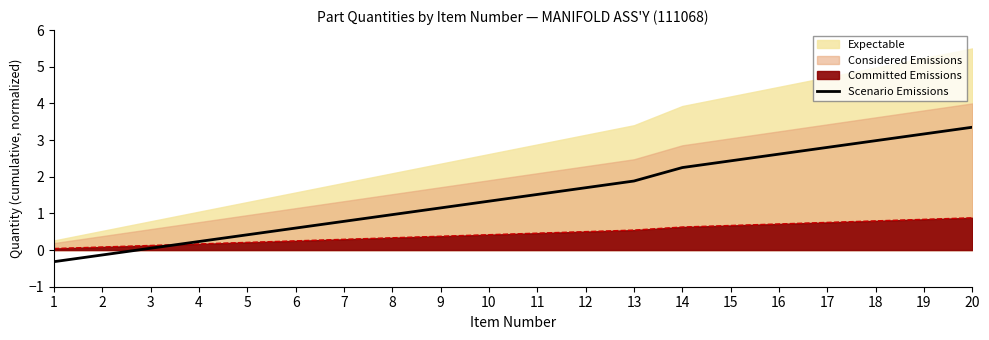

How many data points does each series have?

20